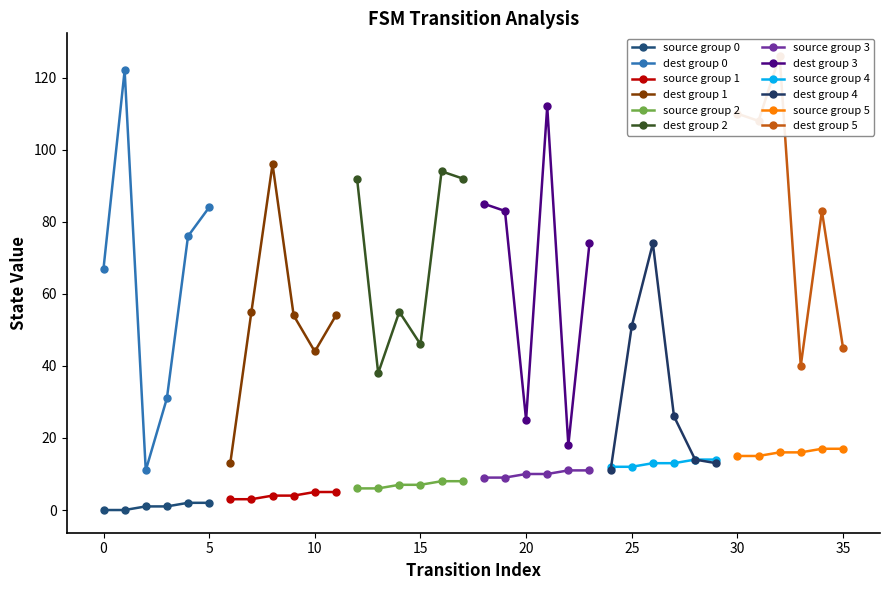

What is the value of the destination_state point at the 29th from the left?

14